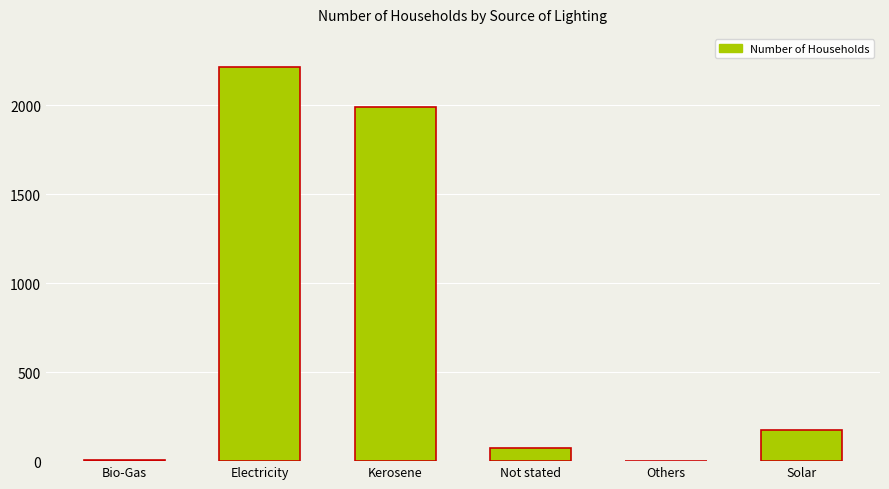

Count the number of data series in this chart.

1